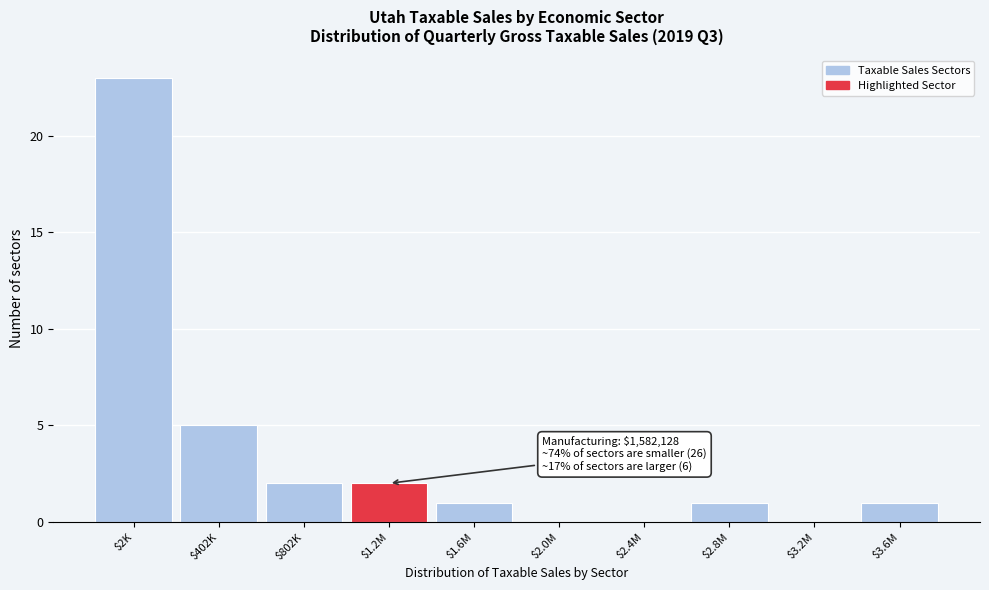

Is it true that the value at $1.6M is 1?

True